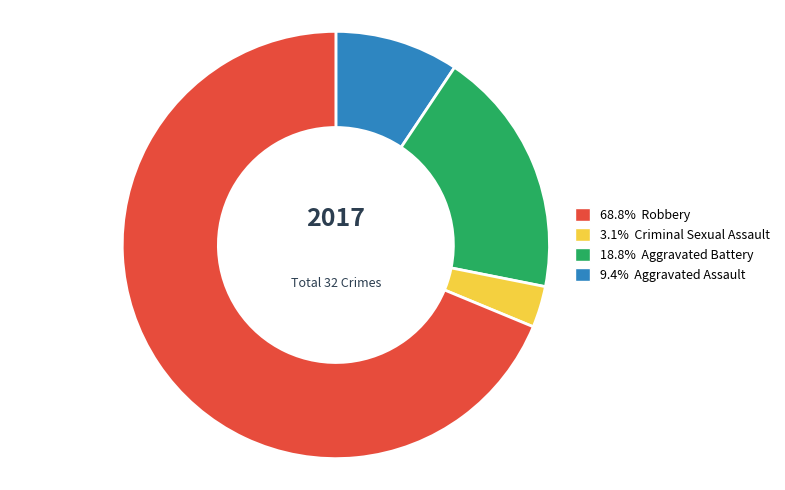

Is there a majority slice in this chart?

Yes